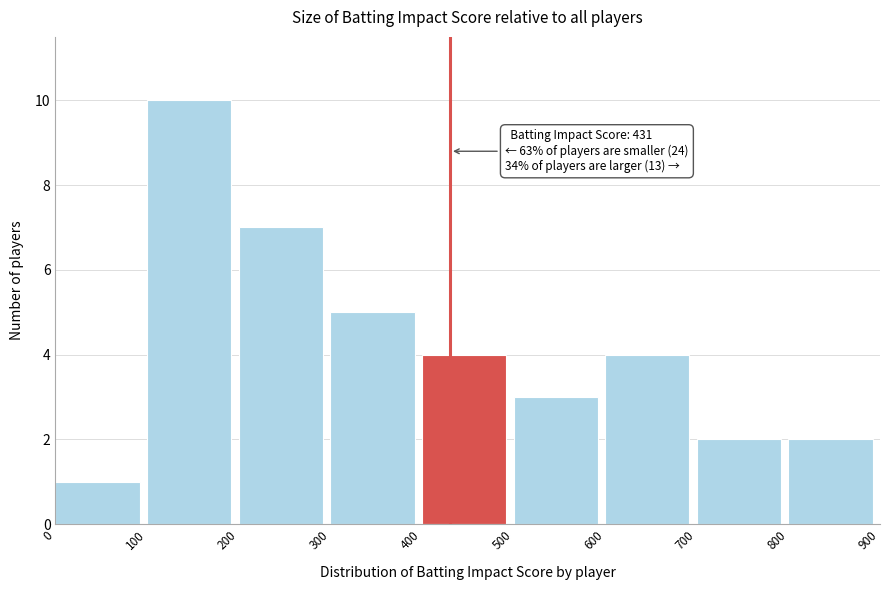

Over which range of the x-axis is the bar tallest?

100 to 200